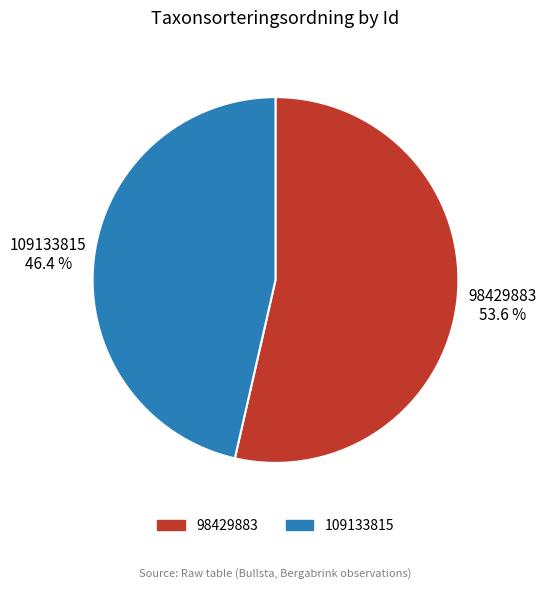

What percentage is the 98429883 slice, to the nearest percent?

54%